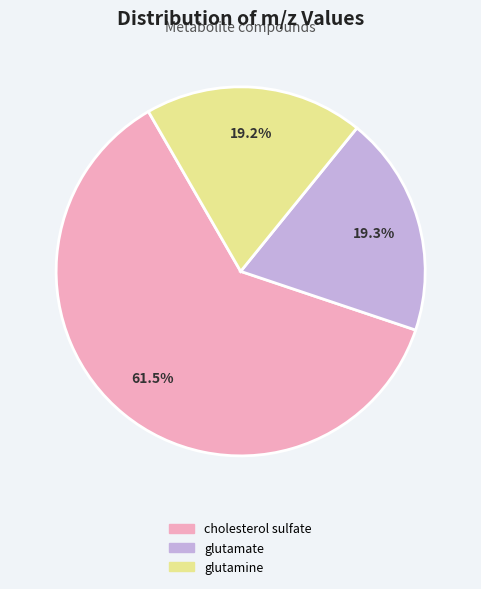

Combined, what portion of the pie is glutamate and cholesterol sulfate?

80.8%